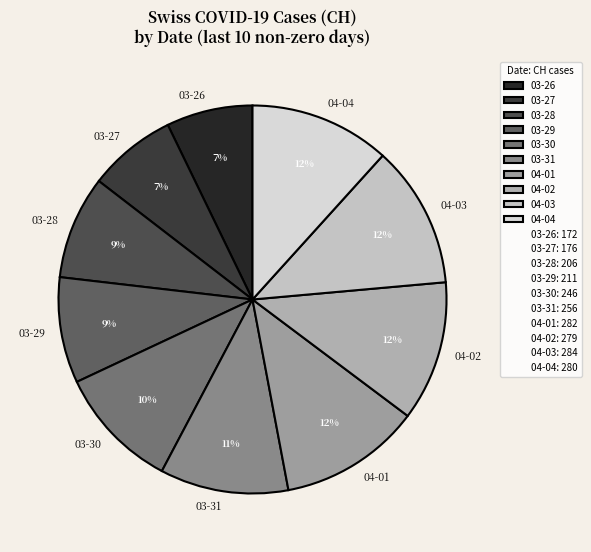

To the nearest percent, what is the average slice percentage?

10%